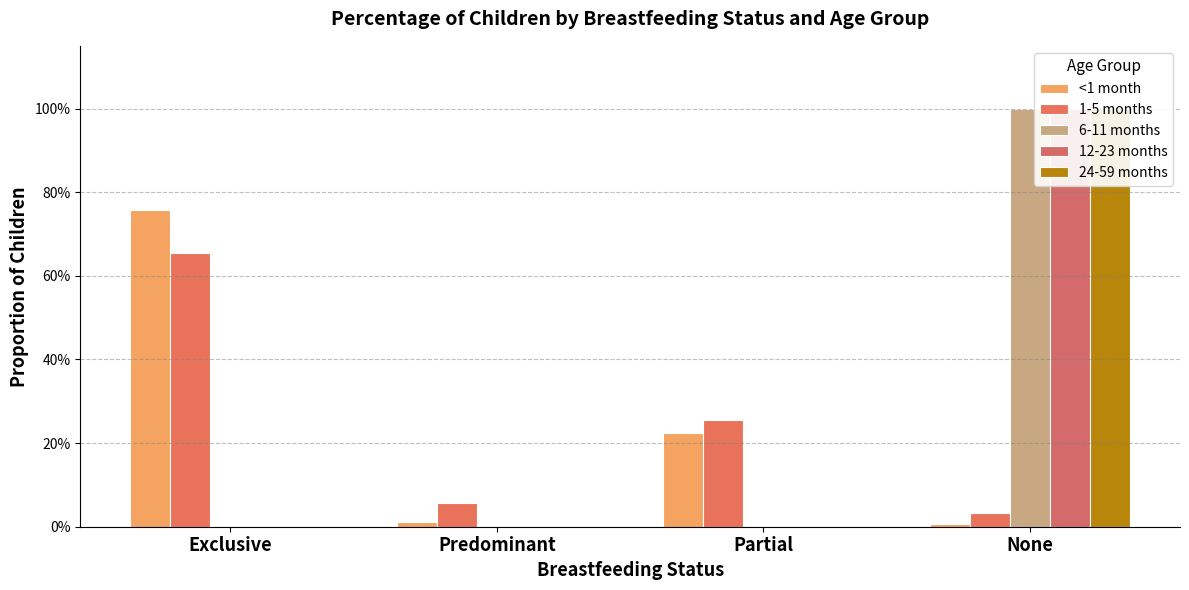

The value of 24-59 months at Predominant is 0.0. True or false?

True